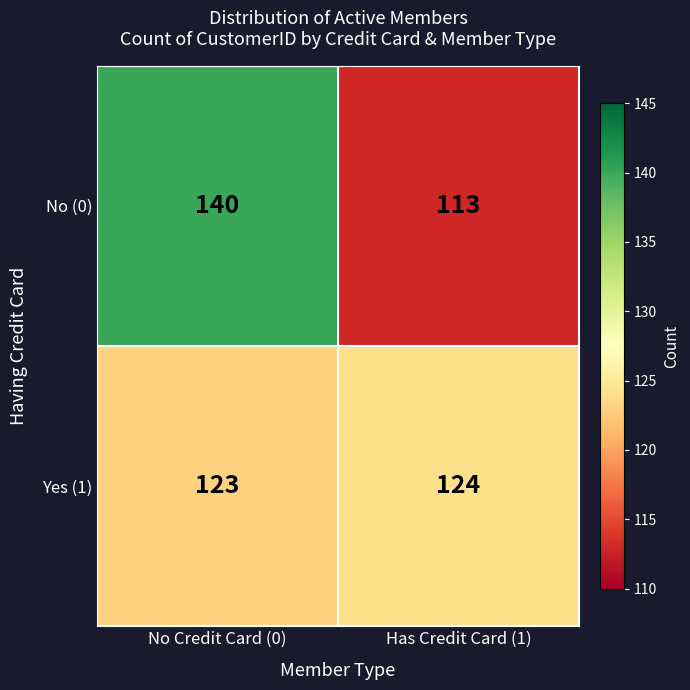

At which label does Yes (1) reach its minimum?

No Credit Card (0)